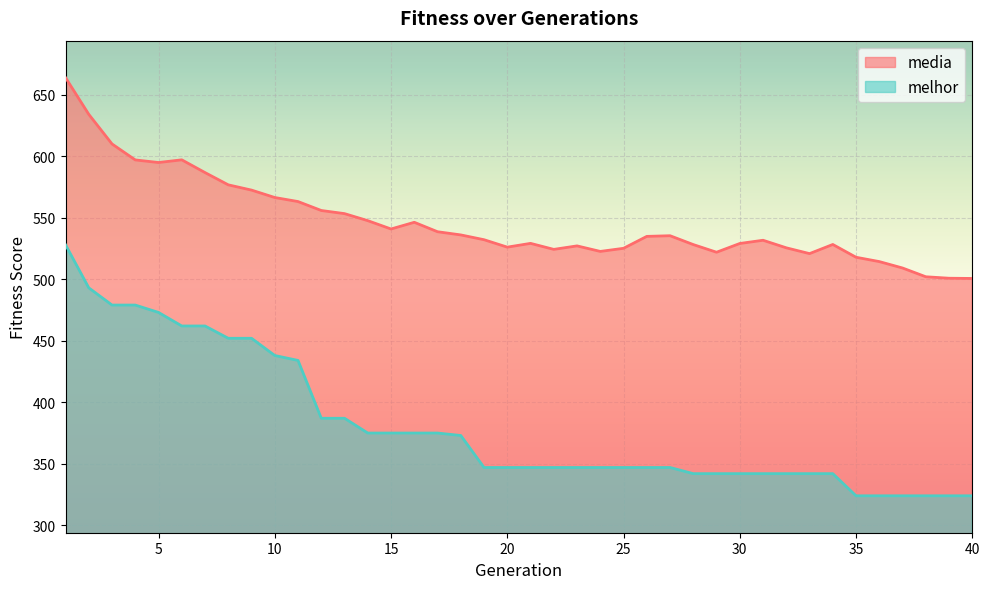

What is the average value of the melhor series?

381.5